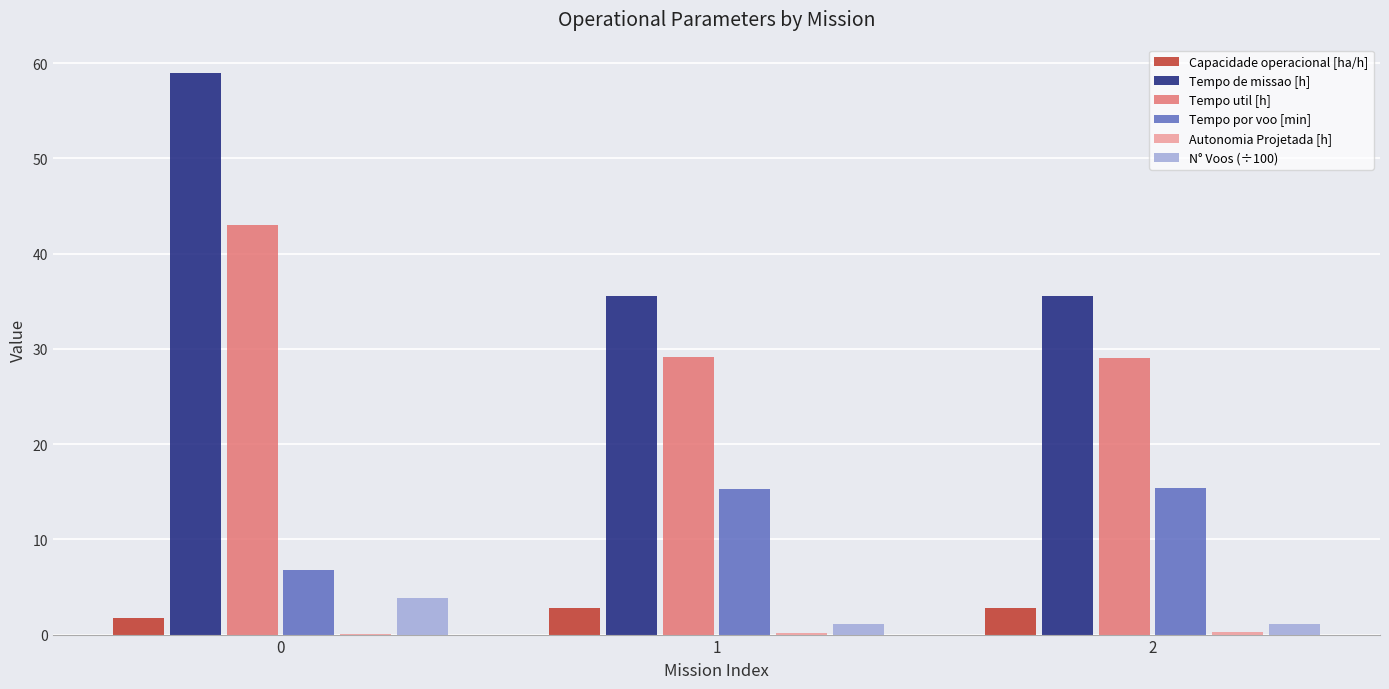

What is the spread (max minus min) of values at 0?

58.9